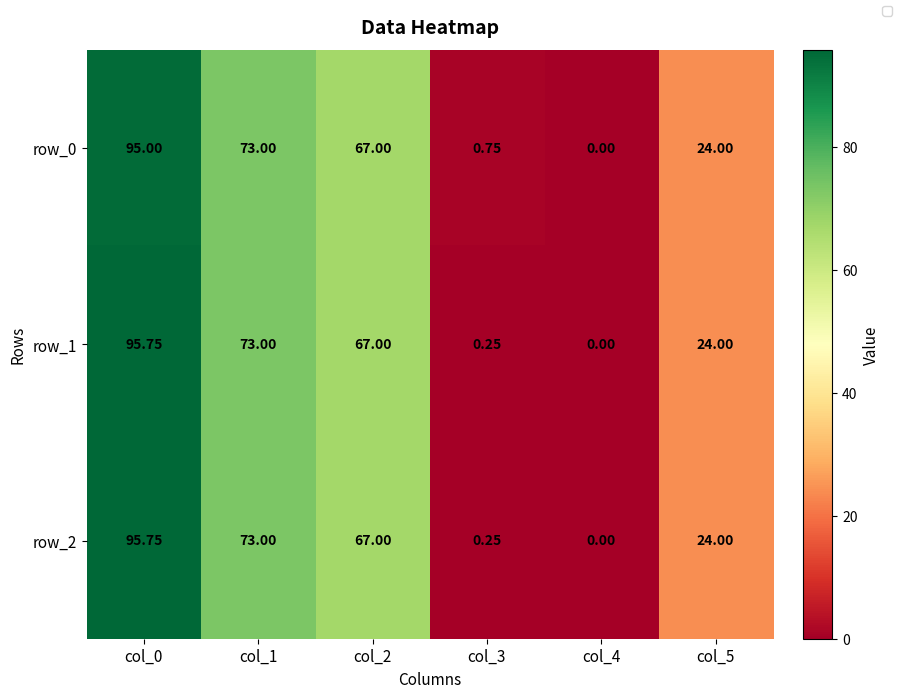

The row_2 series shows 73.0 at col_1. True or false?

True